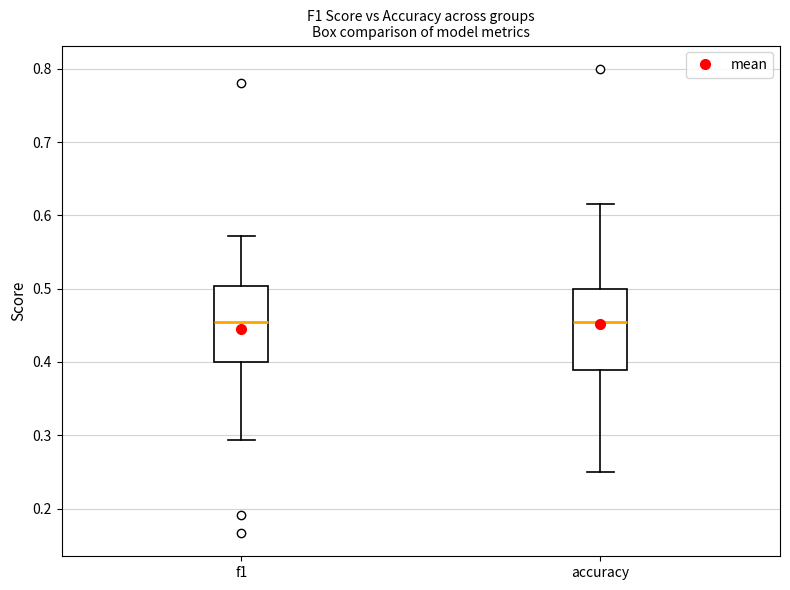

Reading left to right, transcribe this box plot: for each box, give where its median line is, the range the box spans, and where its two whiskers end, as read against the y-axis. The values are not printed on the chart, so give them approximately, as read against the axis.

f1: median 0.45, box 0.40 to 0.50, whiskers 0.29 to 0.57
accuracy: median 0.45, box 0.39 to 0.50, whiskers 0.25 to 0.62